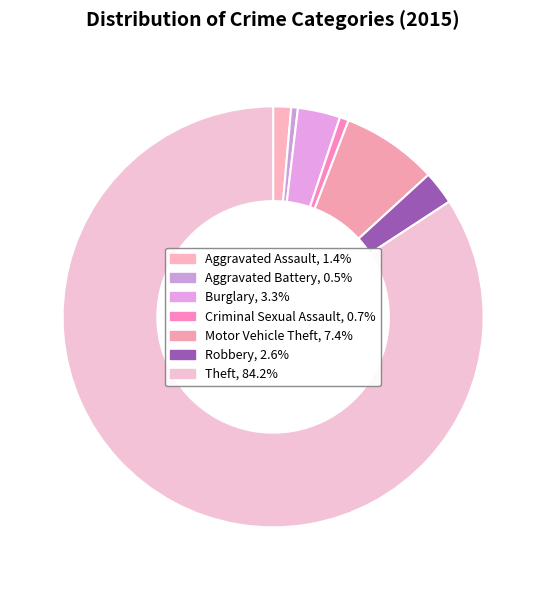

Count the number of slices in the pie.

7